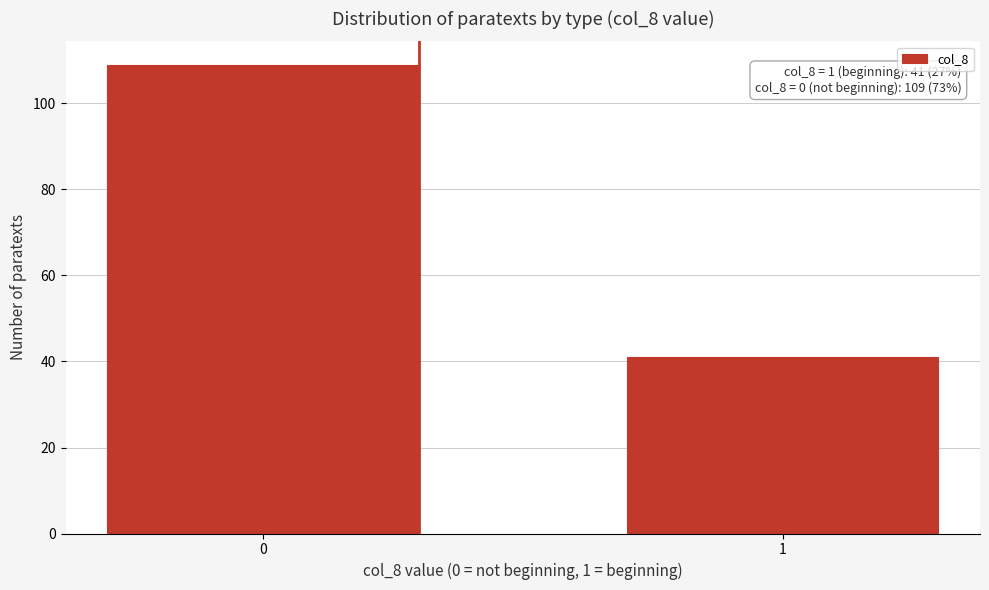

Reading right to left, list all the values displayed in this chart.

1=41	0=109